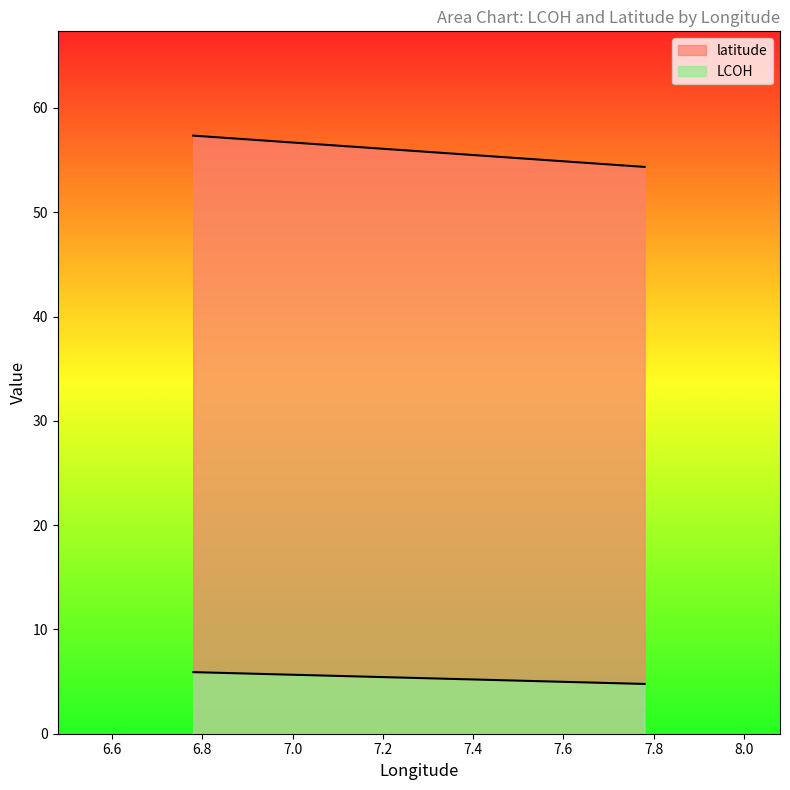

Rank the series by their maximum value, from lowest to highest.

LCOH, latitude